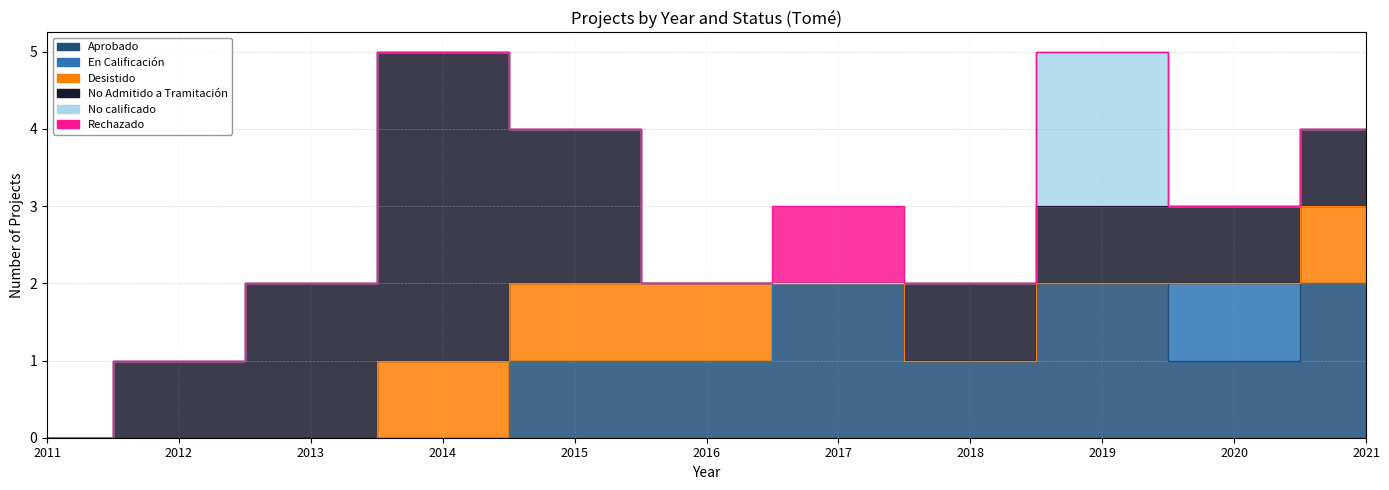

Which series changed the most between 2013 and 2015?

Aprobado